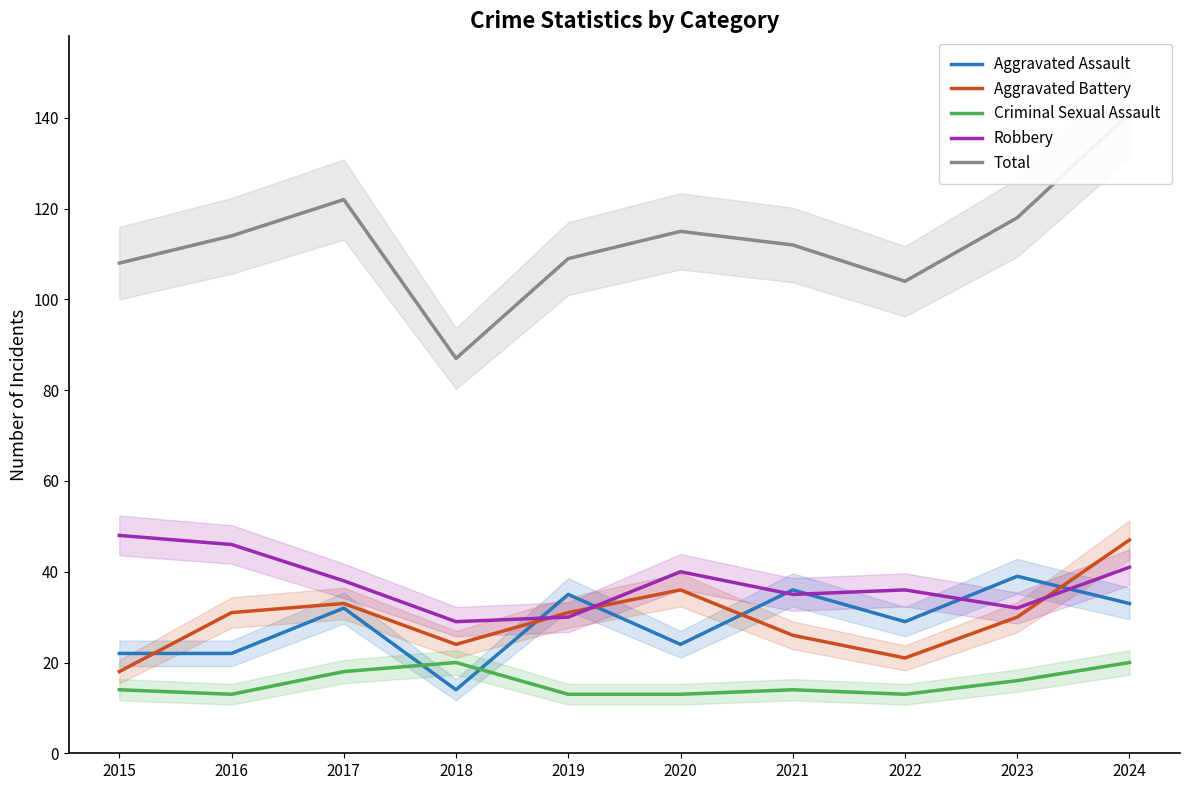

Rank the series at 2023 from highest to lowest value.

Total, Aggravated Assault, Robbery, Aggravated Battery, Criminal Sexual Assault